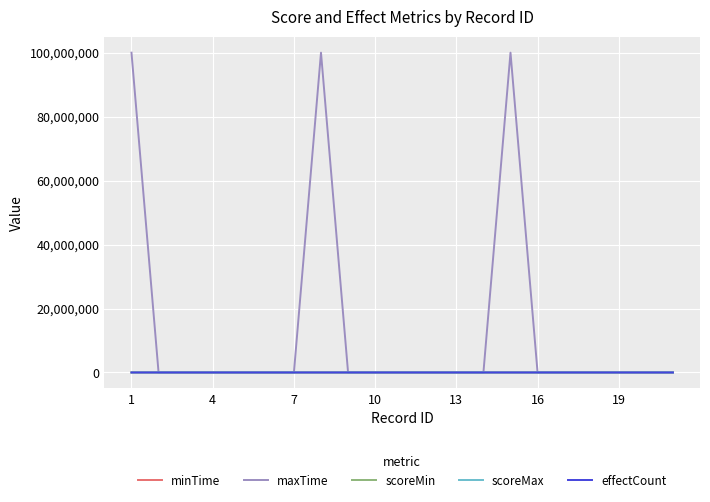

Which series has the widest spread of values?

maxTime